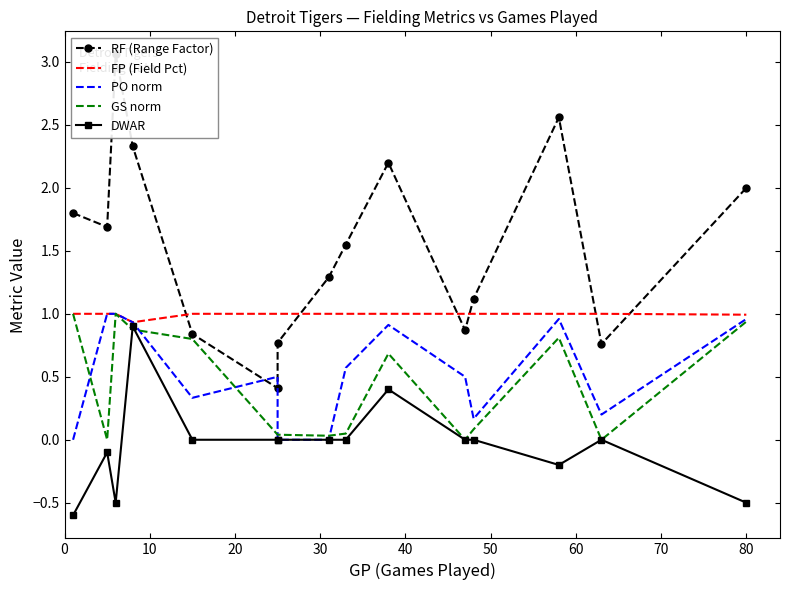

Reading right to left, extract all data points from this chart.

RF (Range Factor): 2.0	0.8	2.6	1.1	0.9	2.2	1.6	1.3	0.8	0.4	0.8	2.3	3.1	1.7	1.8
FP (Field Pct): 1.0	1.0	1.0	1.0	1.0	1.0	1.0	1.0	1.0	1.0	1.0	0.9	1.0	1.0	1.0
PO norm: 1.0	0.2	1.0	0.2	0.5	0.9	0.6	0.0	0.0	0.5	0.3	0.9	1.0	1.0	0.0
GS norm: 0.9	0.0	0.8	0.1	0.0	0.7	0.0	0.0	0.0	0.0	0.8	0.9	1.0	0.0	1.0
DWAR: -0.5	0.0	-0.2	0.0	0.0	0.4	0.0	0.0	0.0	0.0	0.0	0.9	-0.5	-0.1	-0.6